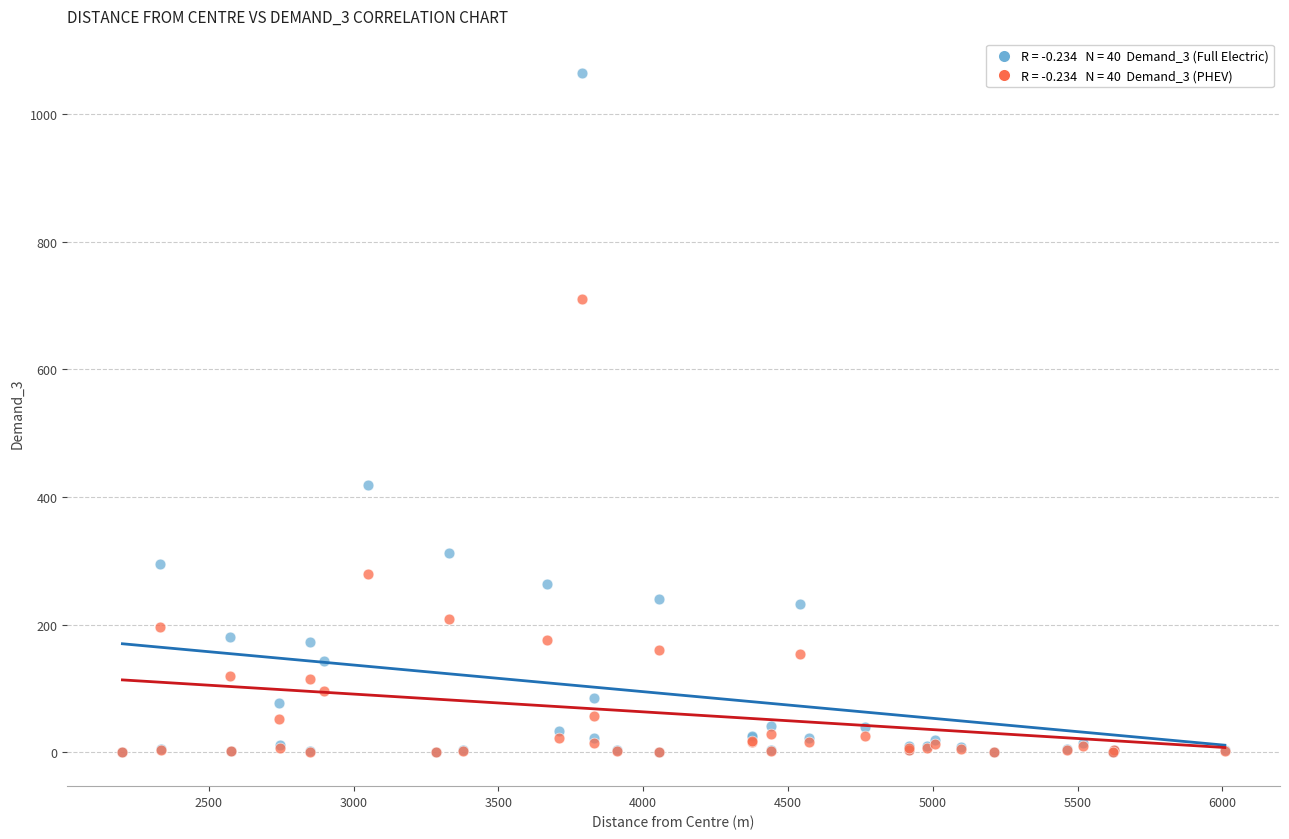

Across all series, what Y value is closest to 532?

418.6